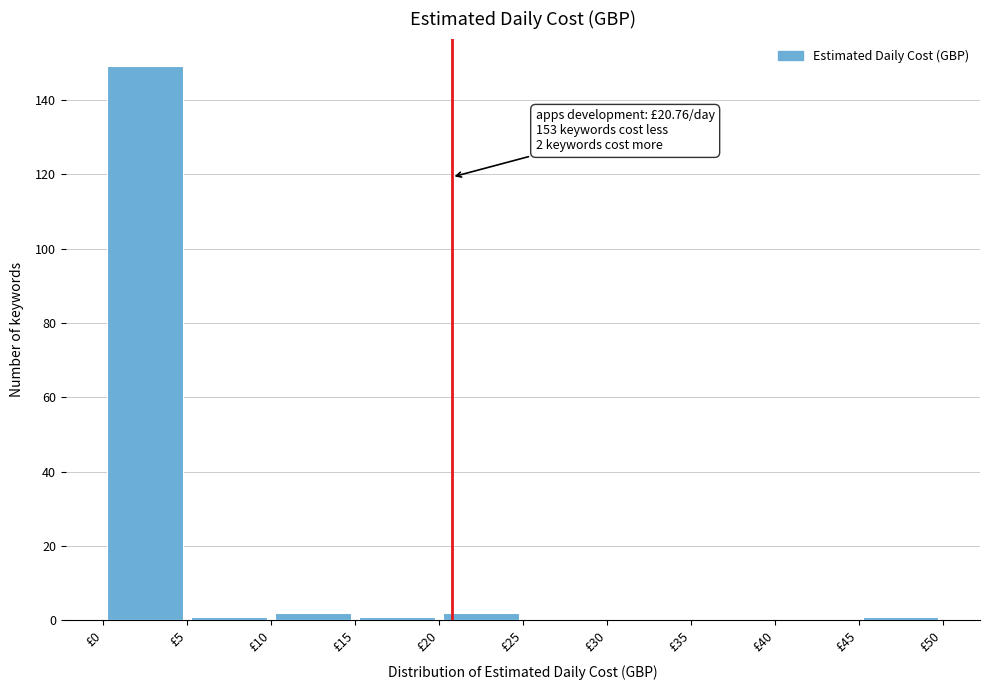

Over which range of the x-axis is the bar tallest?

0 to 5